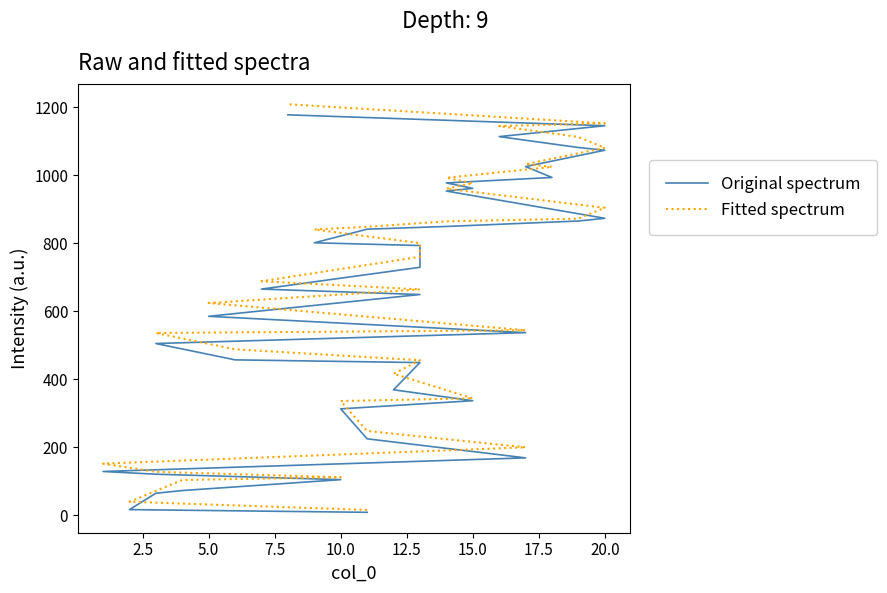

Reading left to right, what are all the values shown in this chart?

Original spectrum: 9	17	65	73	105	121	129	169	225	313	337	369	449	457	505	537	585	649	665	729	793	801	841	849	865	873	953	961	977	993	1025	1073	1081	1113	1145	1177
Fitted spectrum: 16	40	72	104	112	128	152	200	248	336	344	416	456	488	536	544	624	664	688	760	800	840	848	864	872	904	960	976	992	1024	1032	1080	1112	1144	1152	1208